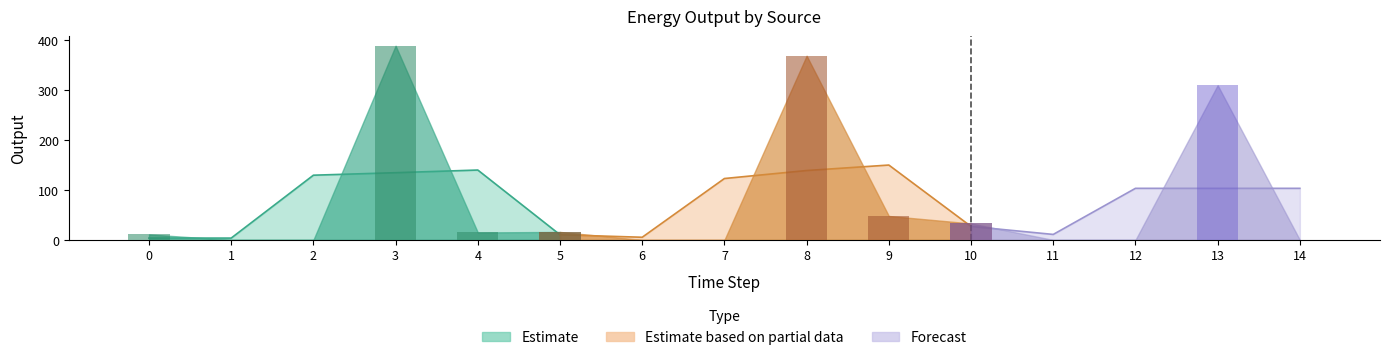

Does the chart contain stacked bars?

No